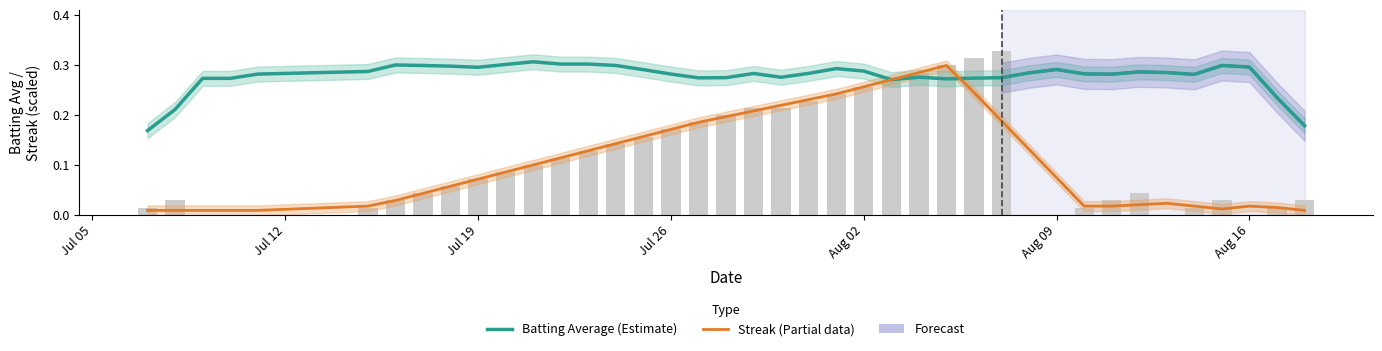

What is the sum of all values?

4.4